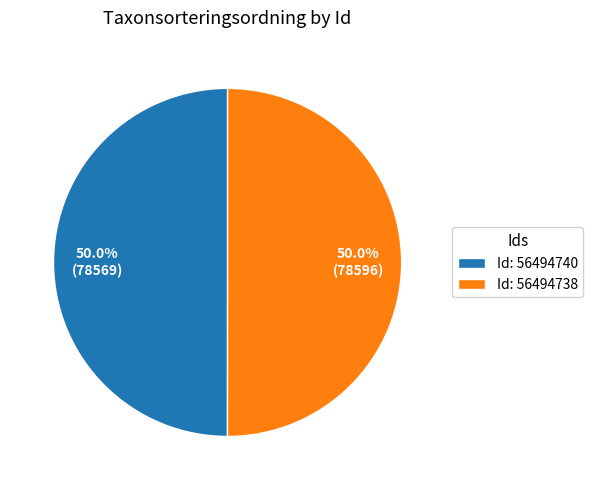

What percentage do Id: 56494738 and Id: 56494740 together represent?

100.0%